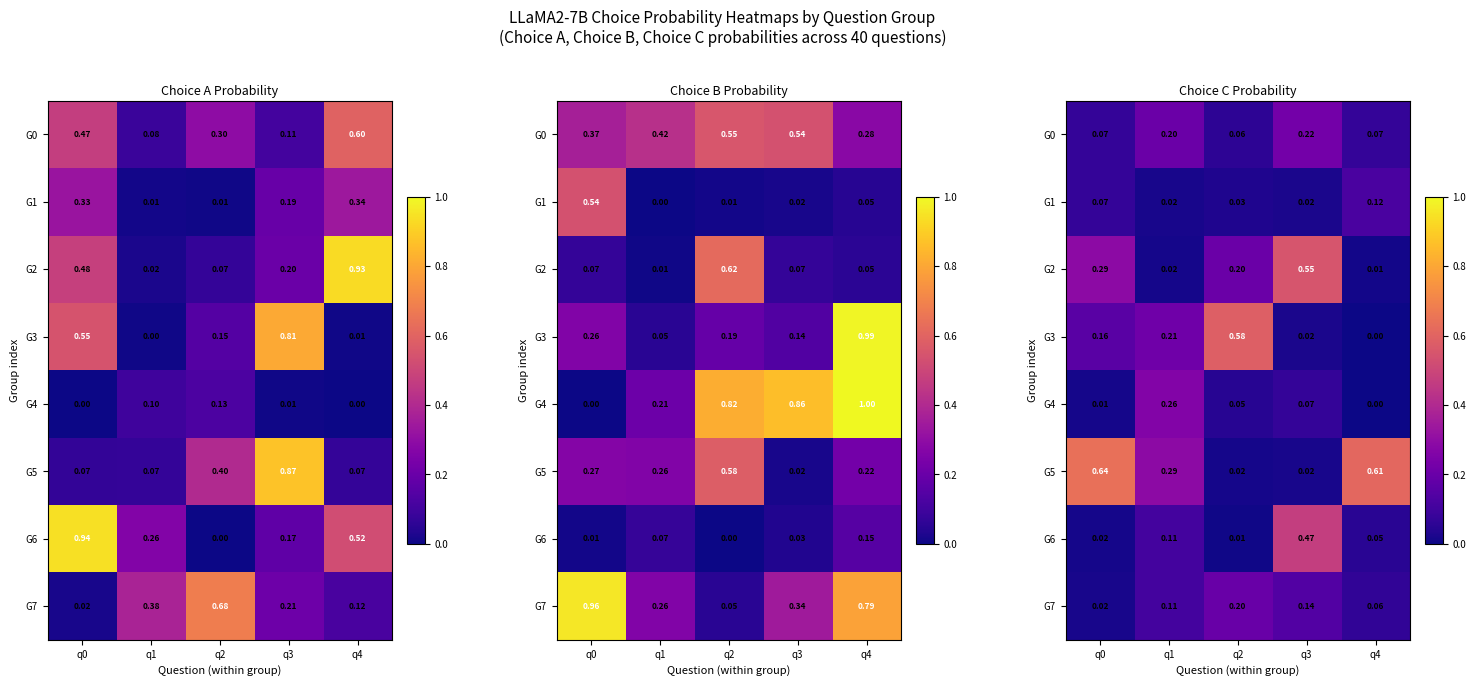

What is the highest value of the G0 series?

0.2